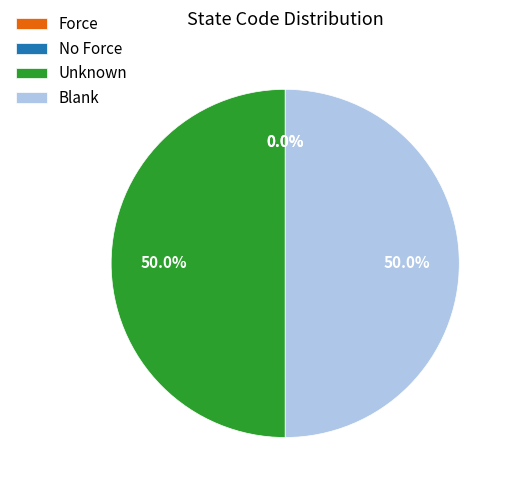

How much of the chart is everything except Unknown?

50.0%